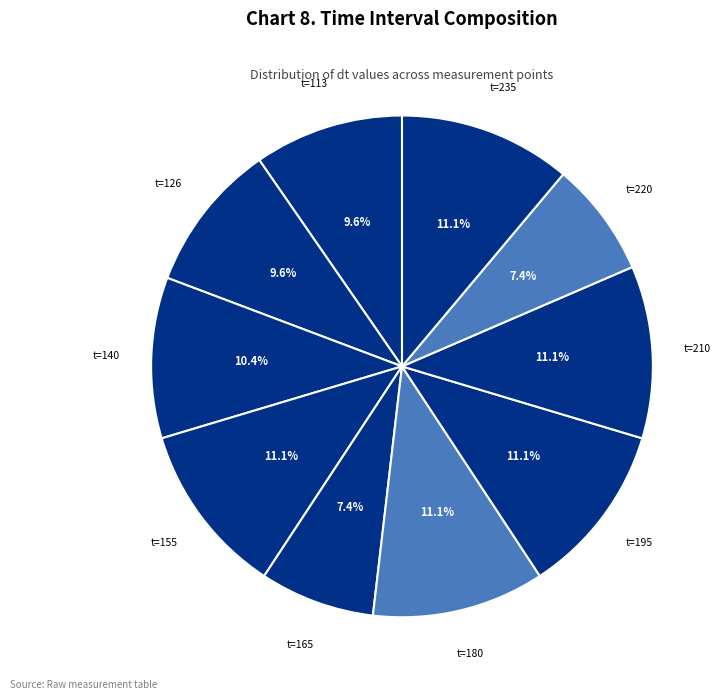

Rank the categories by value from lowest to highest.

t=165 (dt=10), t=220 (dt=10), t=113 (dt=13), t=126 (dt=13), t=140 (dt=14), t=155 (dt=15), t=180 (dt=15), t=195 (dt=15), t=210 (dt=15), t=235 (dt=15)